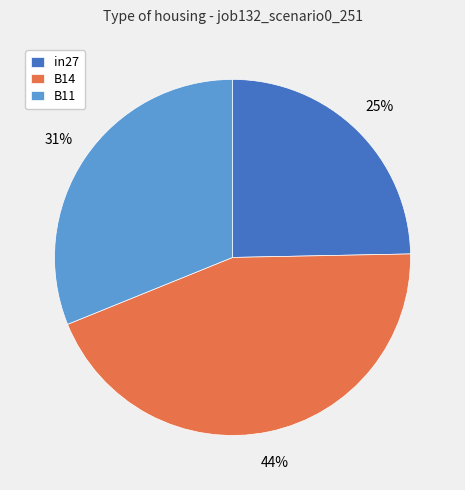

Is the sum of B11 and B14 greater than half?

Yes